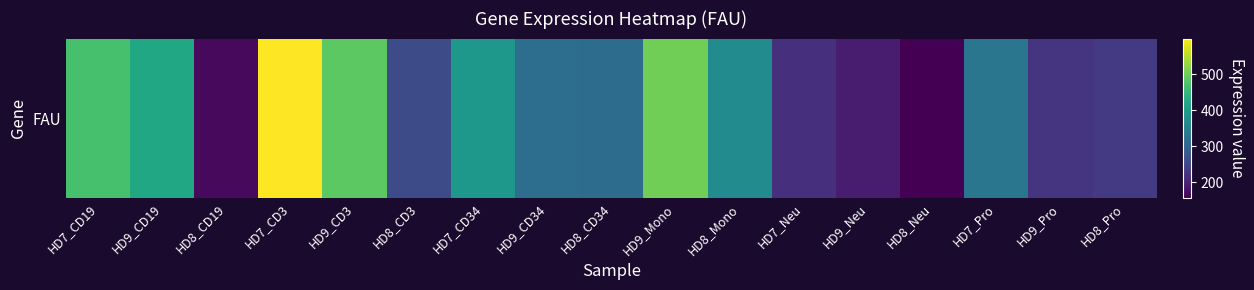

What is the difference between the values at HD9_Mono and HD8_CD34?

190.1